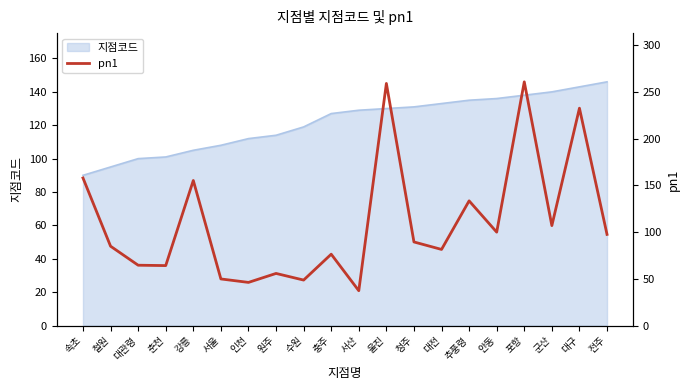

At which label does 지점코드 reach its minimum?

속초